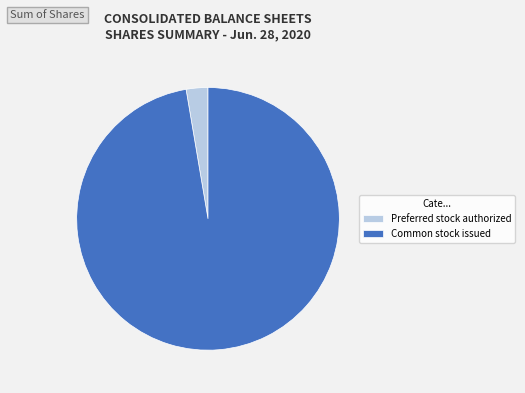

Rank the categories by value from lowest to highest.

Preferred stock authorized, Common stock issued